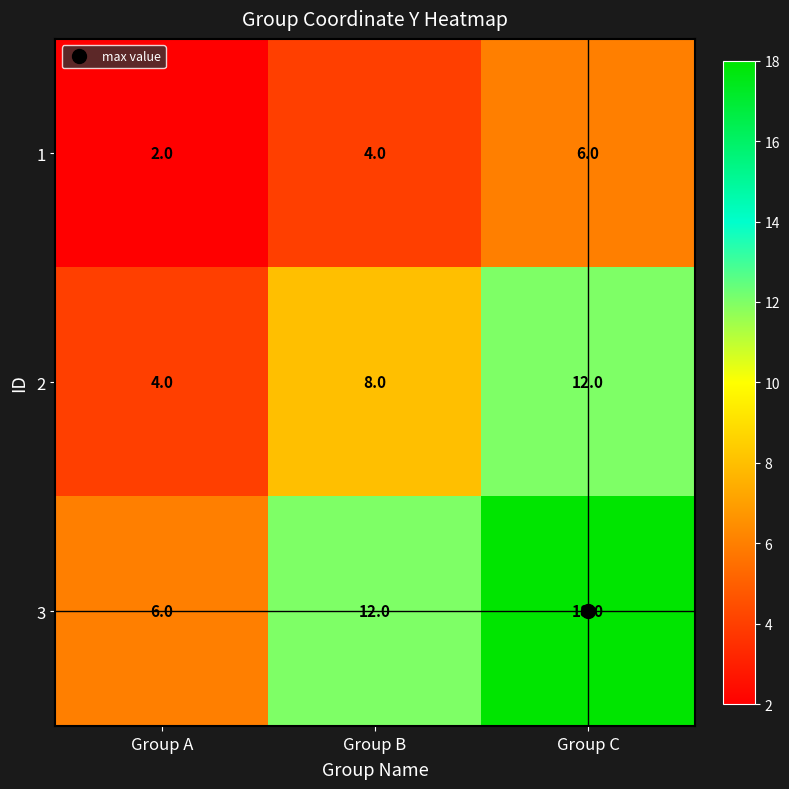

What is the maximum value for 3?

18